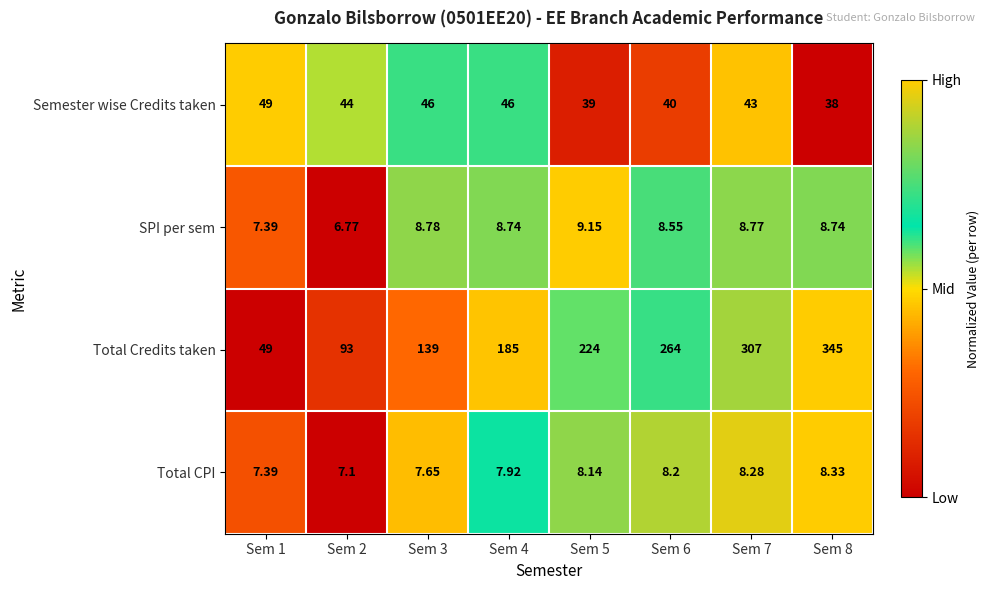

Which series changed the most between Sem 2 and Sem 5?

Total Credits taken